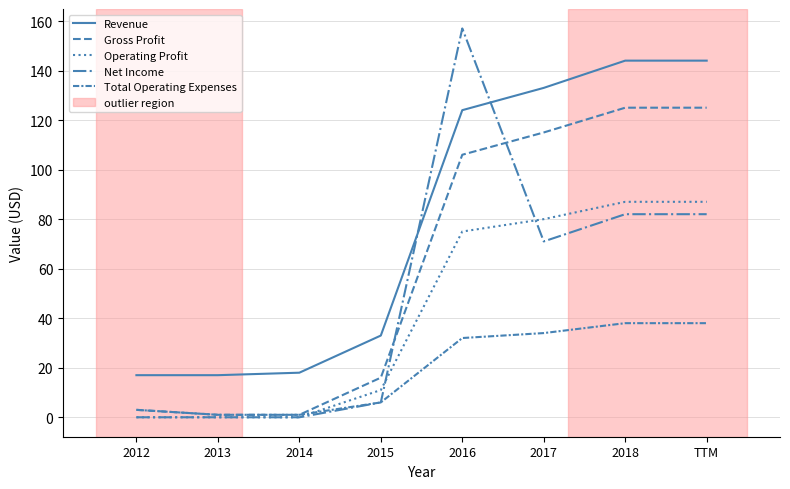

Which category has the lowest value in the Total Operating Expenses series?

2013